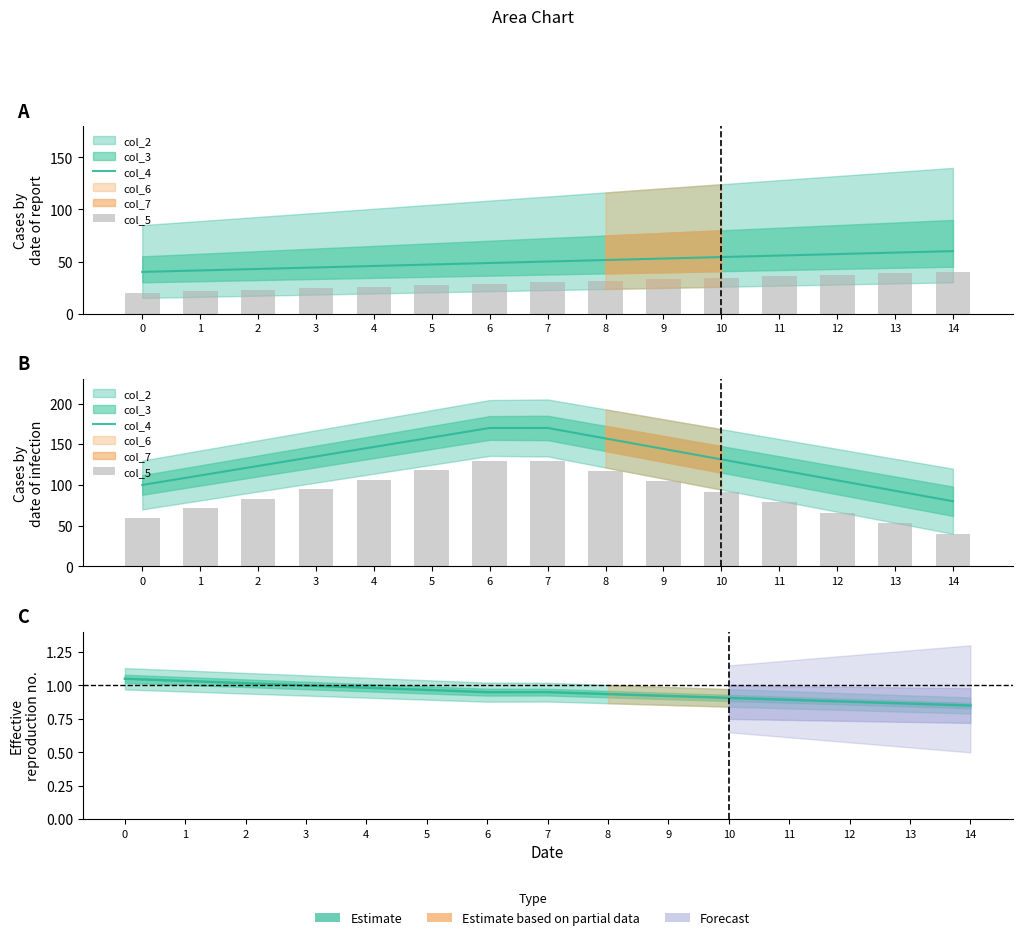

Between 0 and 3, which series saw the biggest shift?

col_5